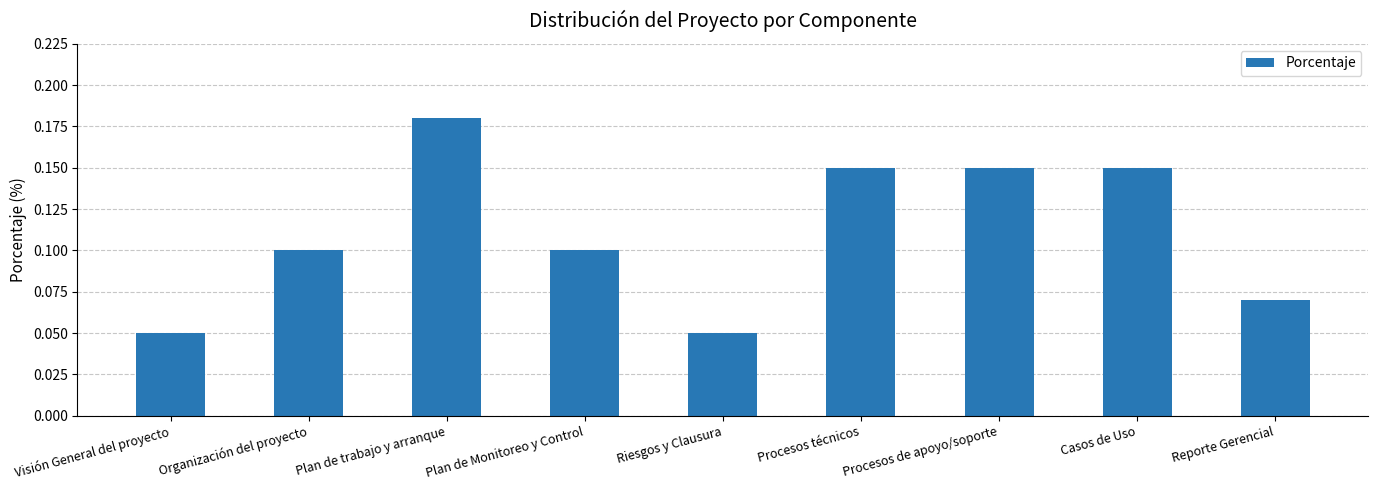

The value at Procesos técnicos is 0.1. True or false?

True